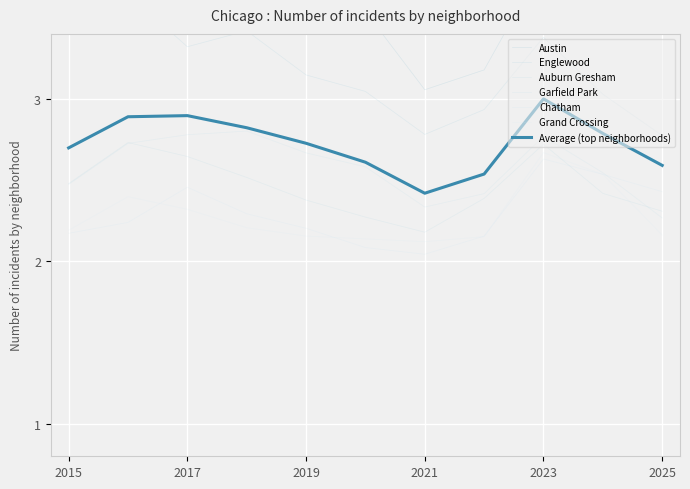

How many times do Grand Crossing and Chatham cross each other?

4